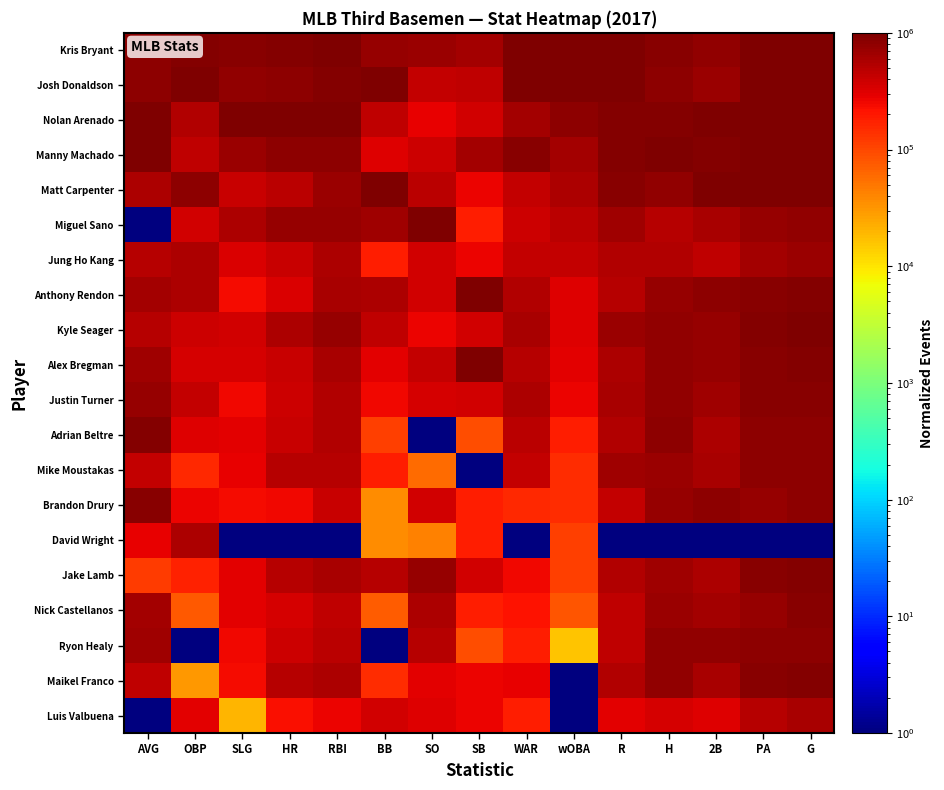

What is the difference between the highest and lowest values at 2B?

999999.0